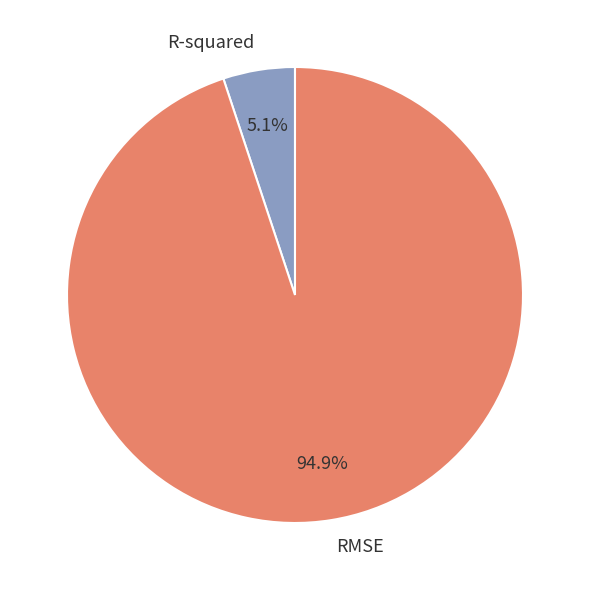

What portion of the pie excludes R-squared?

94.9%